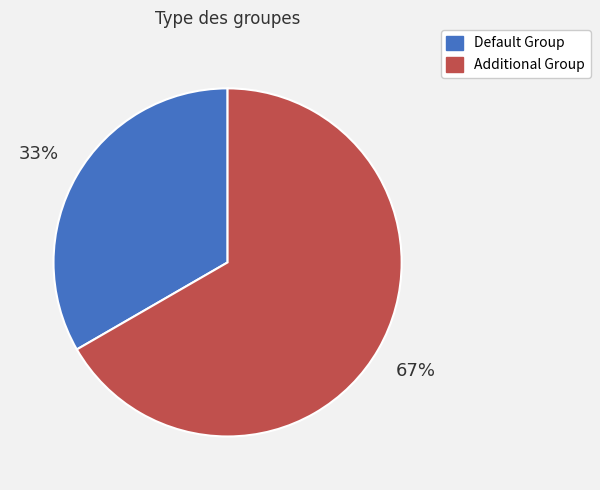

Is Default Group the majority of the pie?

No